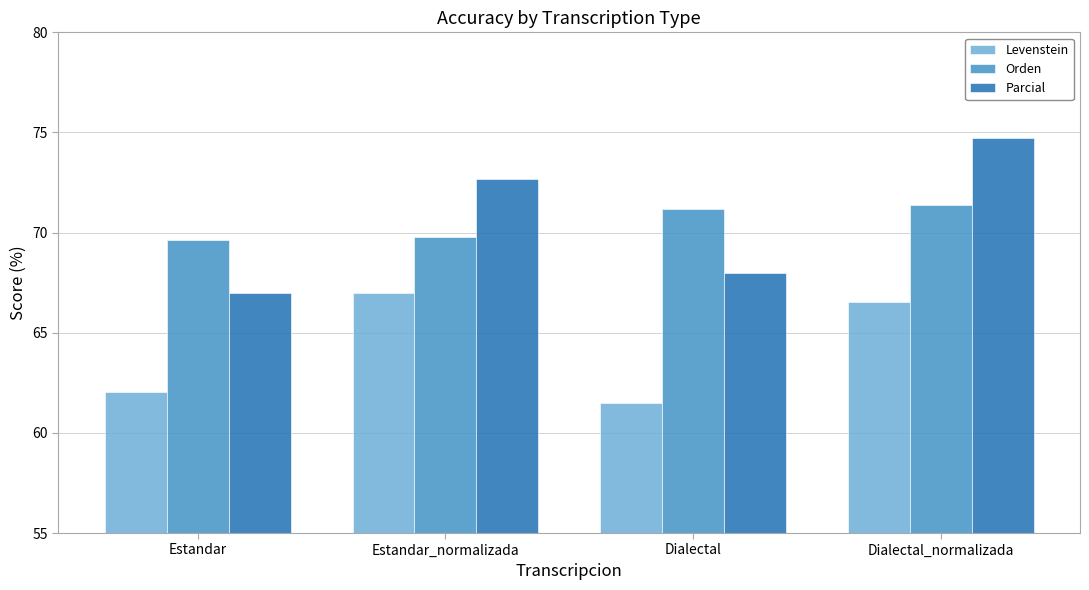

At which label is Parcial closest to 70?

Dialectal